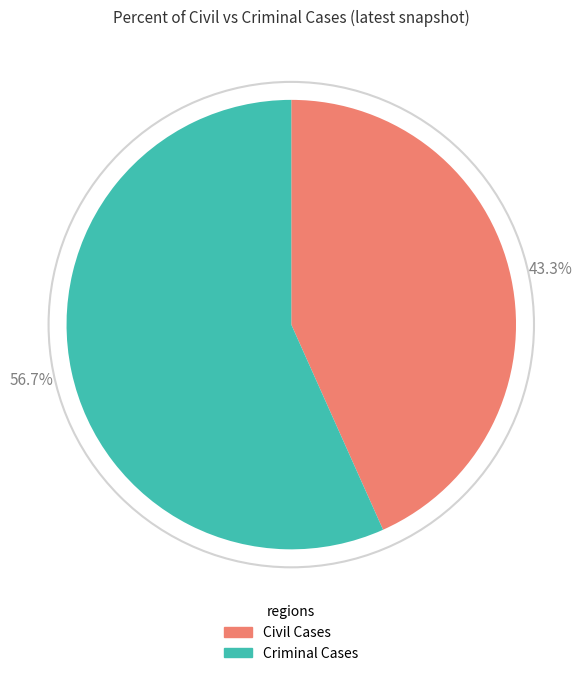

Rank the categories by value from highest to lowest.

Criminal Cases, Civil Cases